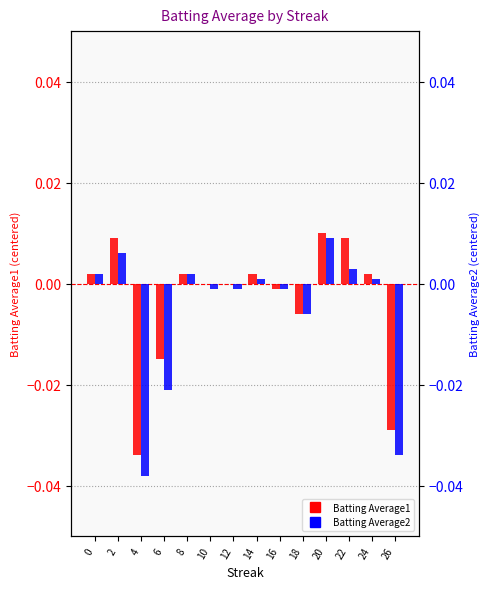

What are all the series names shown in the legend?

Batting Average1, Batting Average2